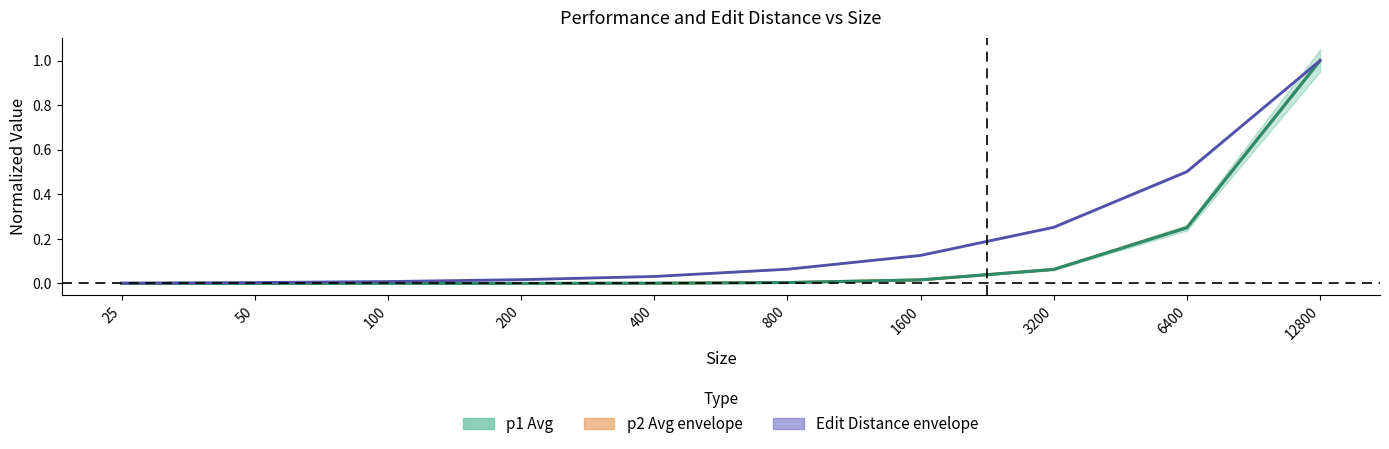

What is the difference between the maximum and second lowest values in the p2 Avg (mean) series?

1.0